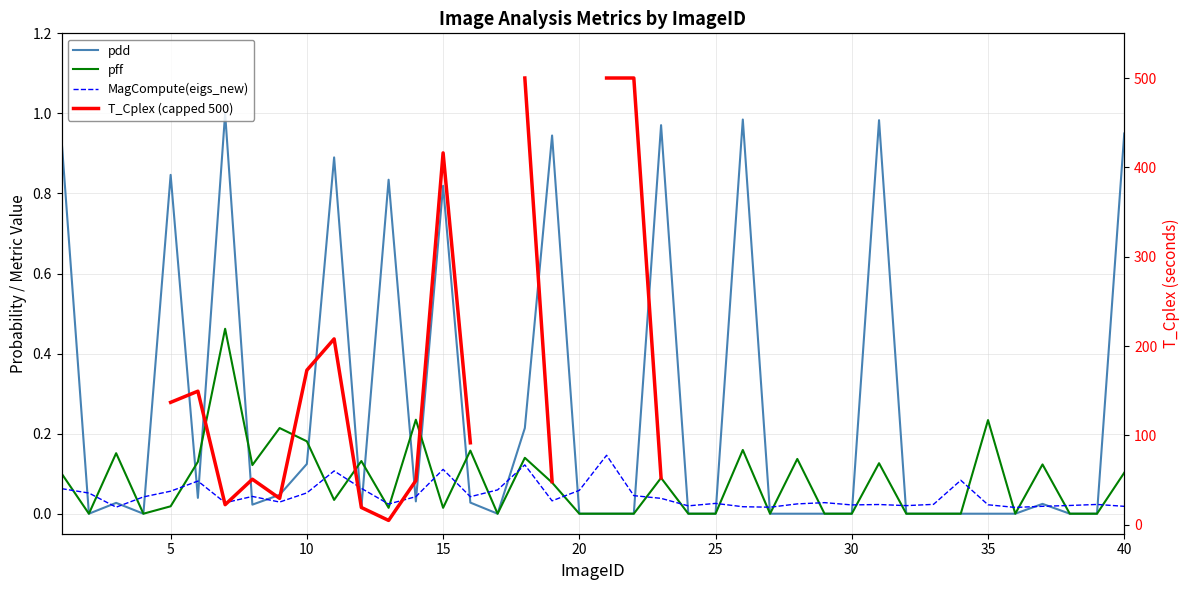

How many lines are shown in the chart?

4